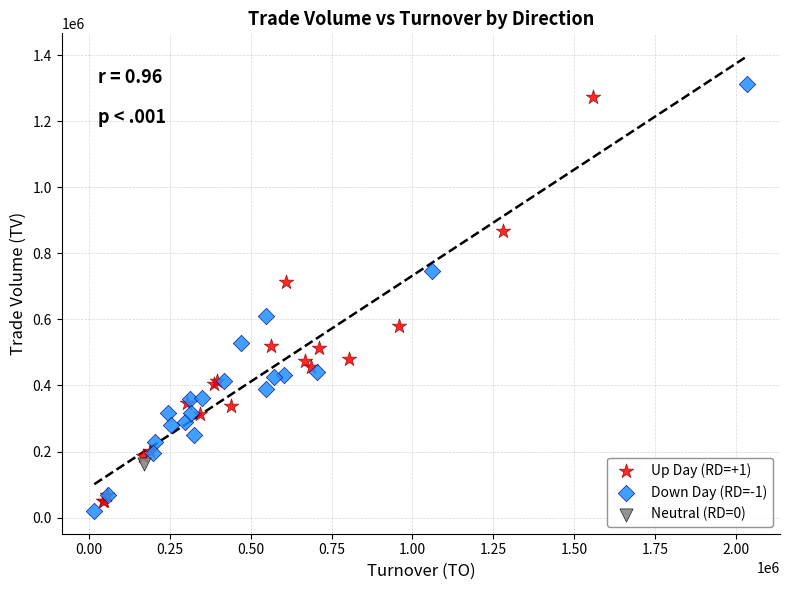

Which series contains the highest Y value?

Down Day (RD=-1)